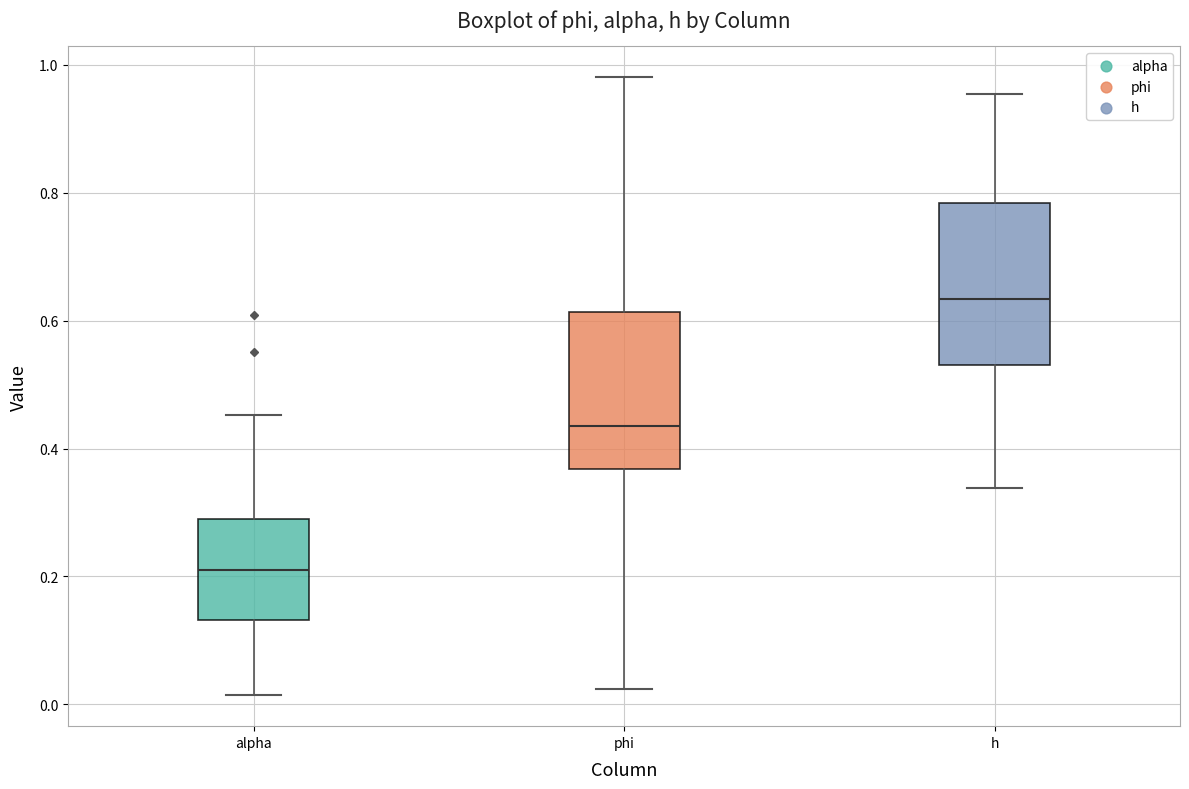

Reading left to right, read every box against the y-axis: the position of its median line, the range the box covers, and the ends of its whiskers. The values are not printed on the chart, so give them approximately, as read against the axis.

alpha: median 0.22, box 0.14 to 0.30, whiskers 0.02 to 0.46
phi: median 0.44, box 0.36 to 0.62, whiskers 0.02 to 0.98
h: median 0.64, box 0.54 to 0.78, whiskers 0.34 to 0.96